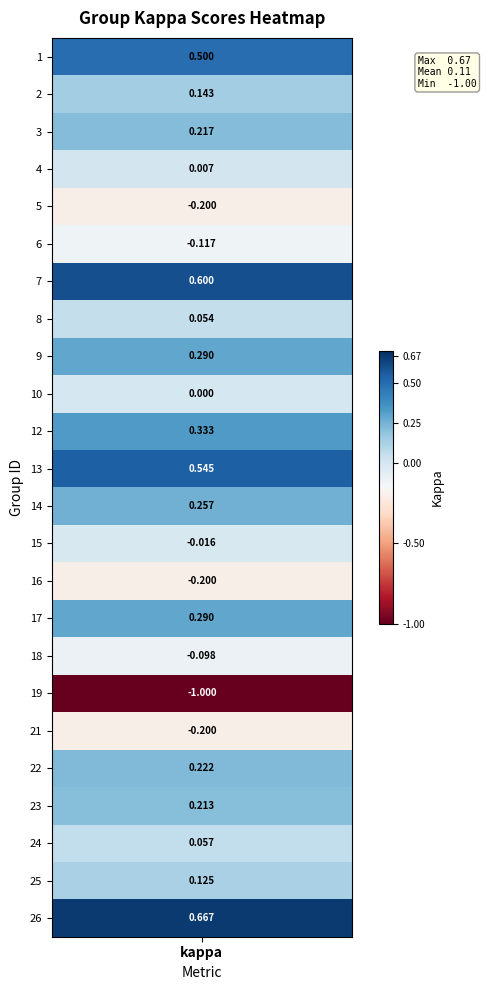

How many data points does each series have?

24